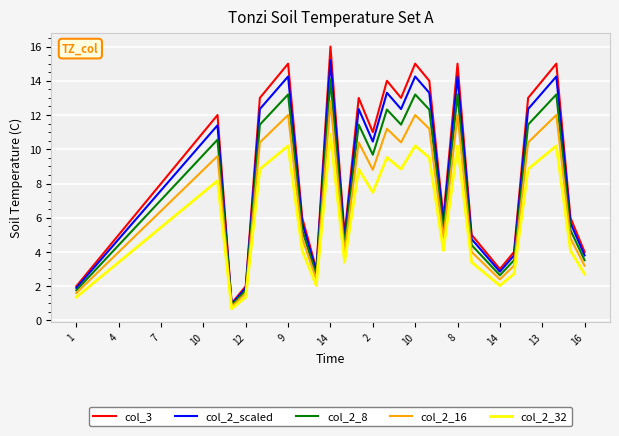

How many lines are shown in the chart?

5